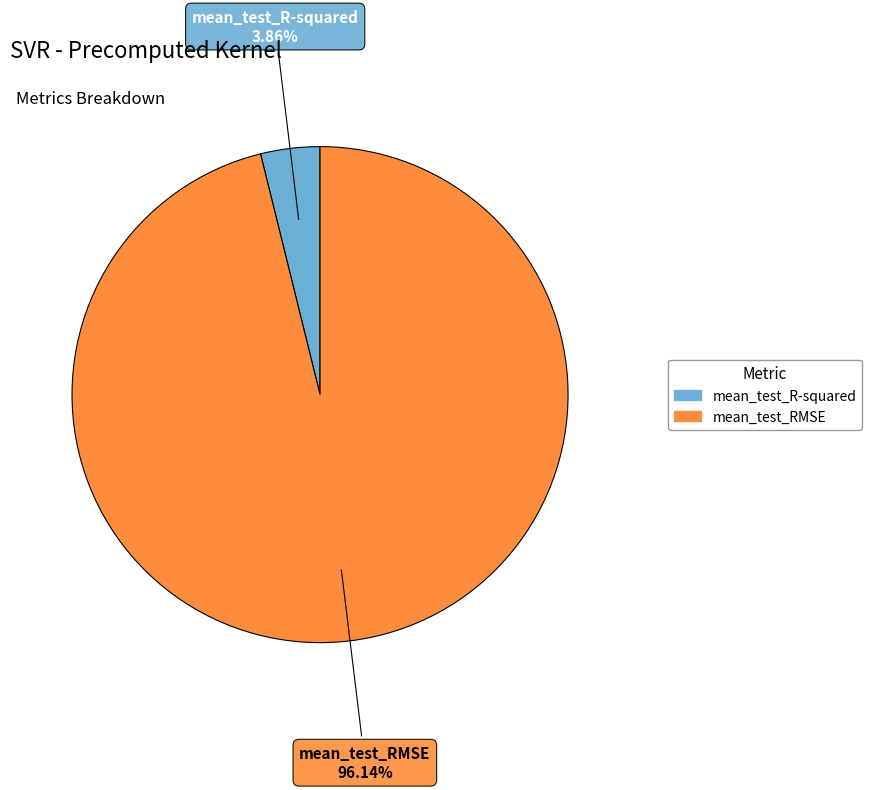

To the nearest percent, what is the combined percentage of mean_test_RMSE and mean_test_R-squared?

100%